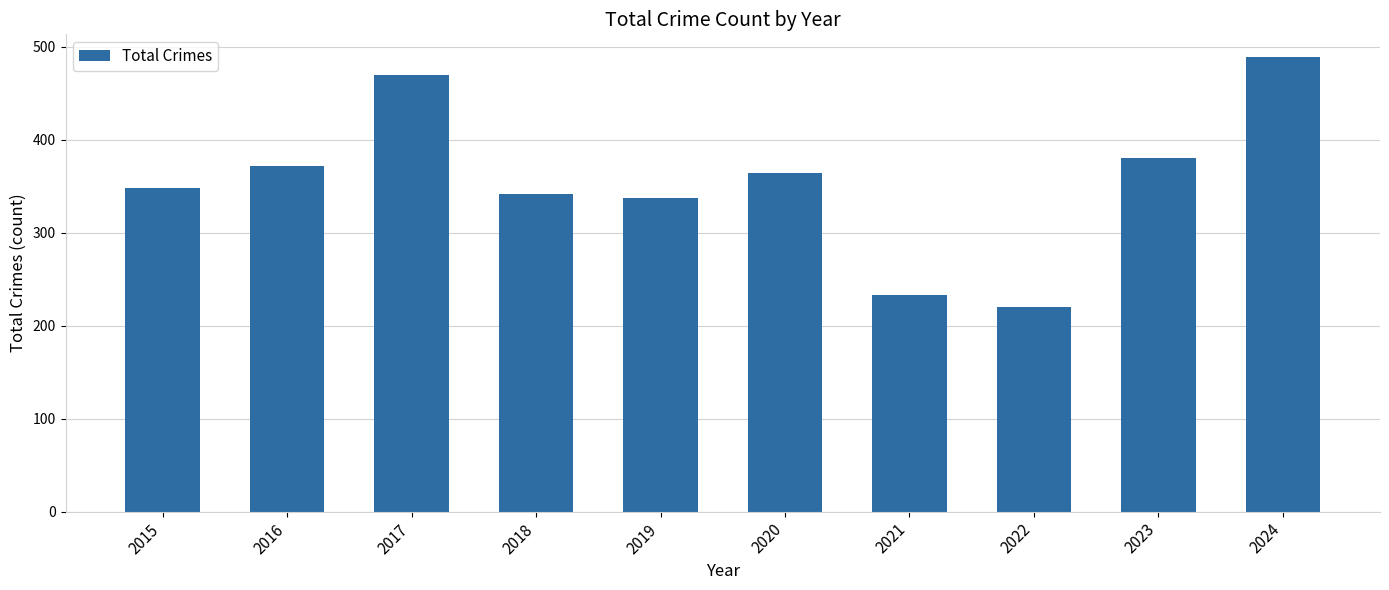

Reading right to left, what are all the values shown in this chart?

2024=489	2023=380	2022=220	2021=233	2020=364	2019=337	2018=342	2017=470	2016=372	2015=348